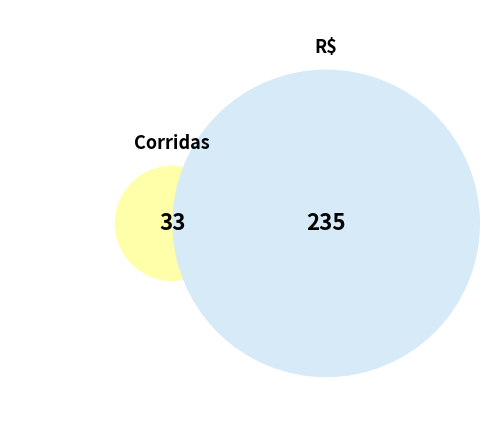

Which category has the smallest portion of the pie?

Corridas